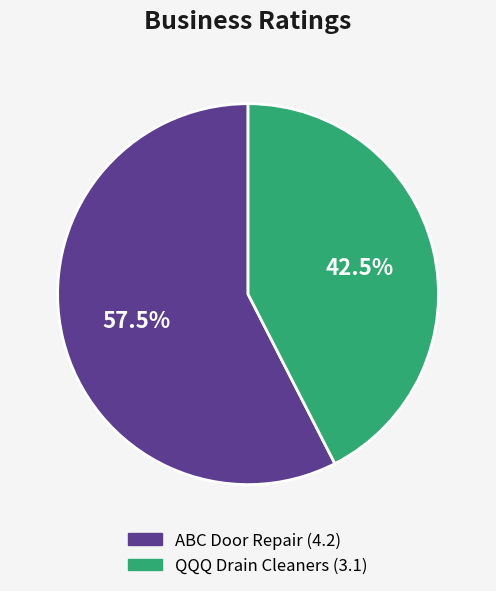

To the nearest percent, what is the combined percentage of QQQ Drain Cleaners and ABC Door Repair?

100%